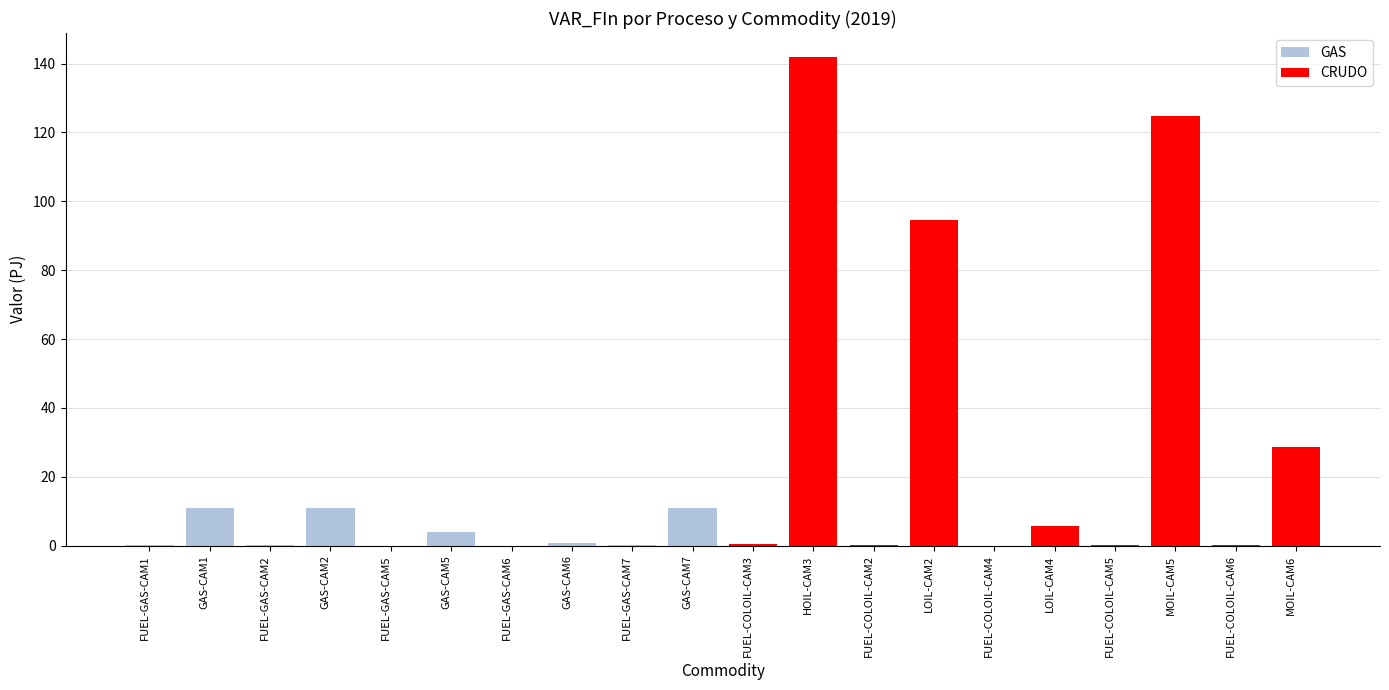

What is the greatest value displayed?

141.8